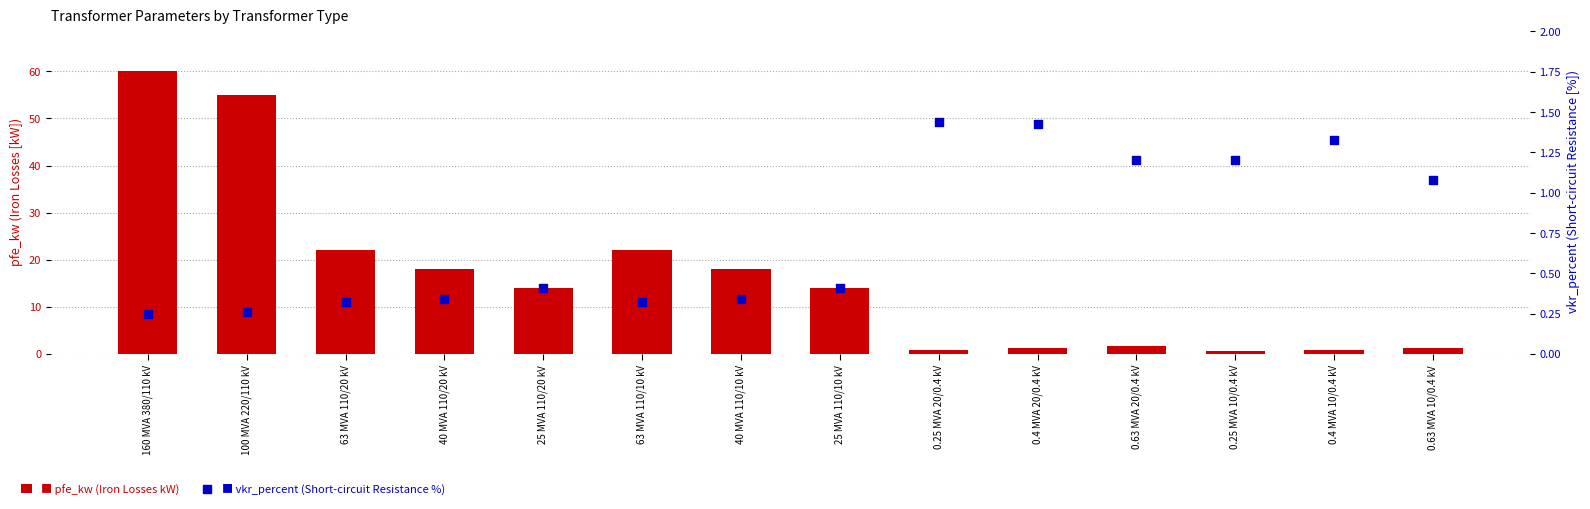

Is the value of vkr_percent at 100 MVA 220/110 kV greater than the value of pfe_kw at 0.25 MVA 10/0.4 kV?

No